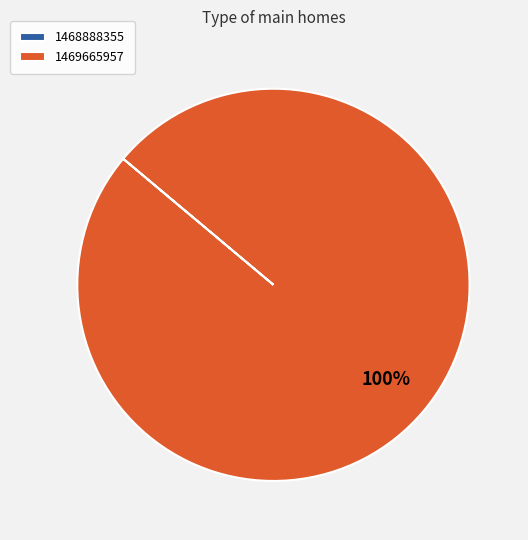

To the nearest percent, what percentage of the pie is 1469665957?

100%